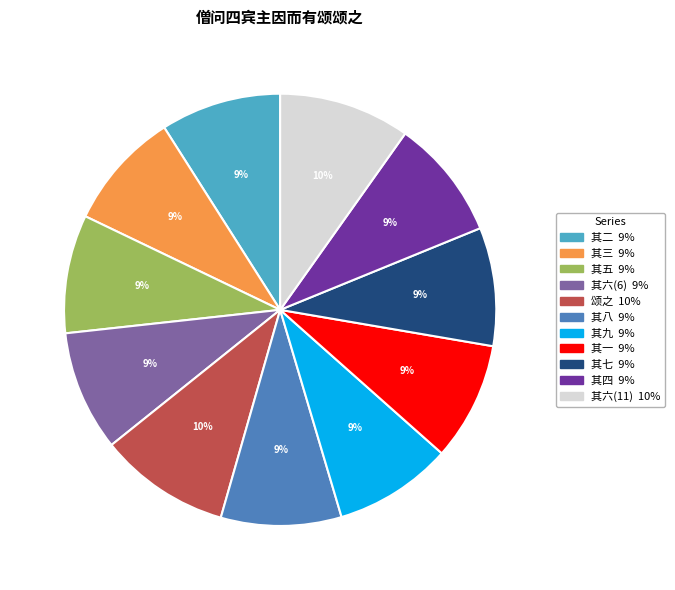

To the nearest percent, what is the difference between the largest and smallest slice percentages?

1%